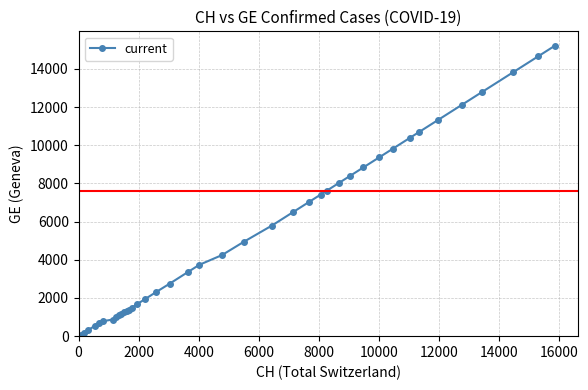

What is the maximum value shown in the chart?

15208